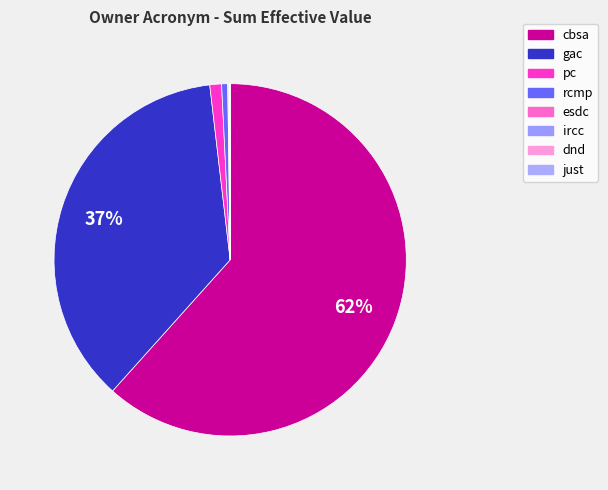

True or false: ircc accounts for 1% of the total.

False